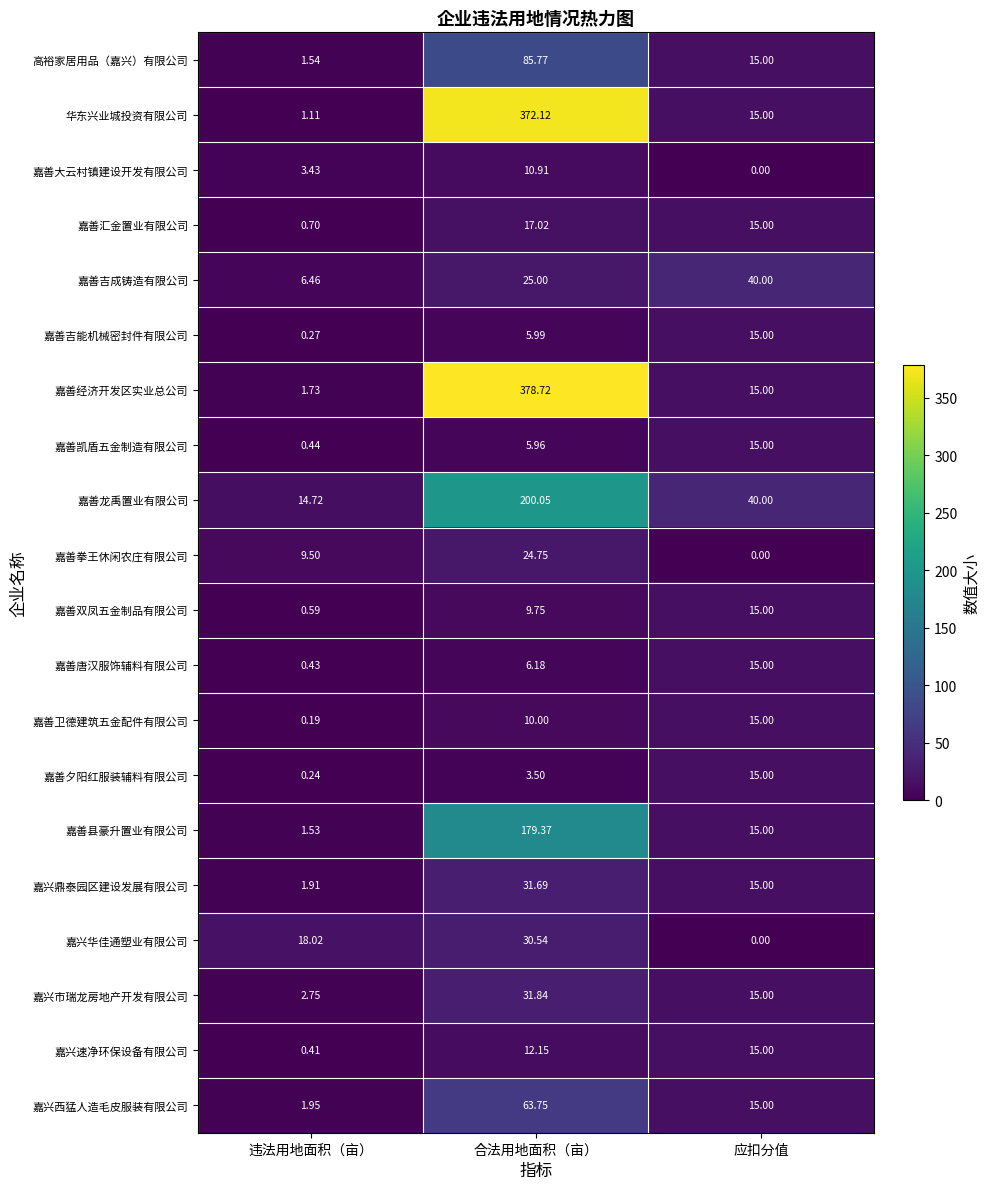

Which series has the largest range (max minus min)?

嘉善经济开发区实业总公司